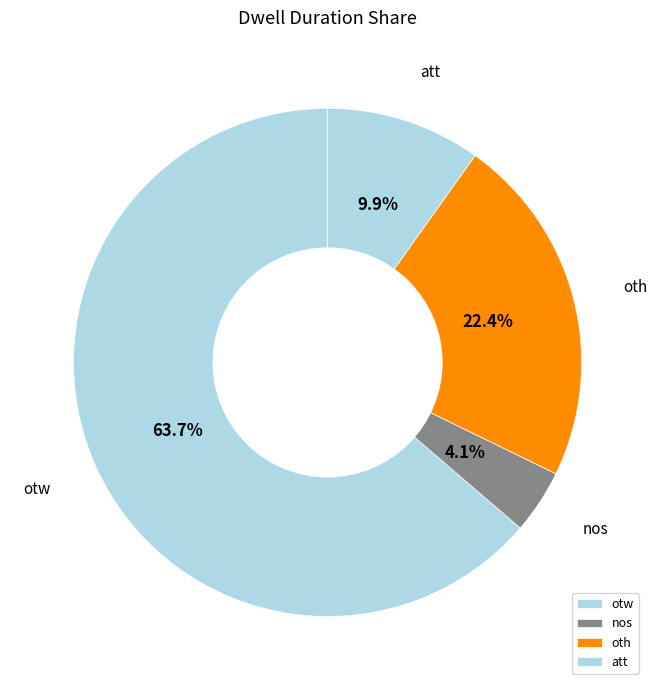

To the nearest percent, what is the difference between the otw and nos slice percentages?

60%